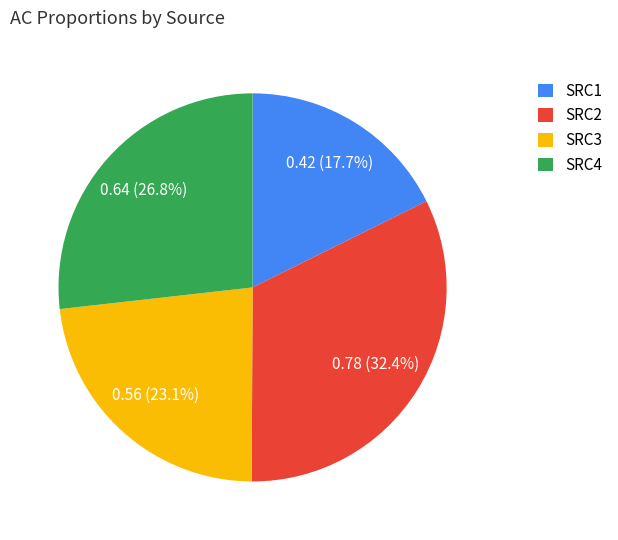

True or false: SRC4 accounts for 15% of the total.

False